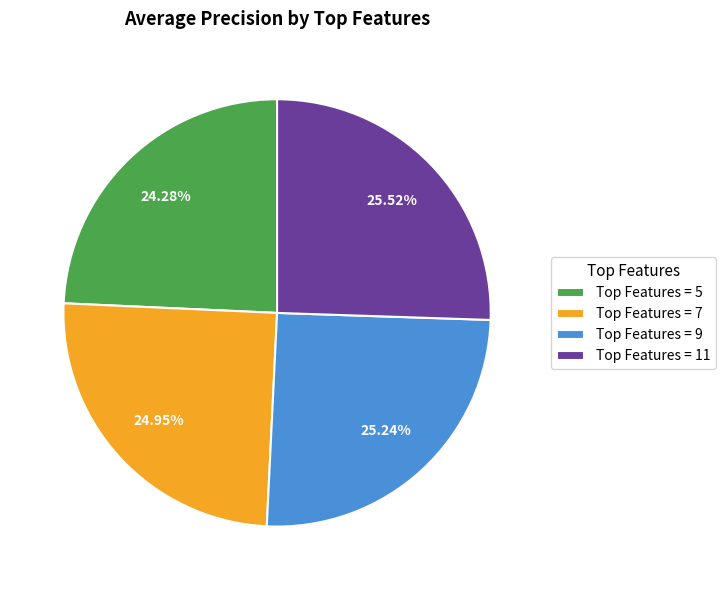

Count the number of slices in the pie.

4